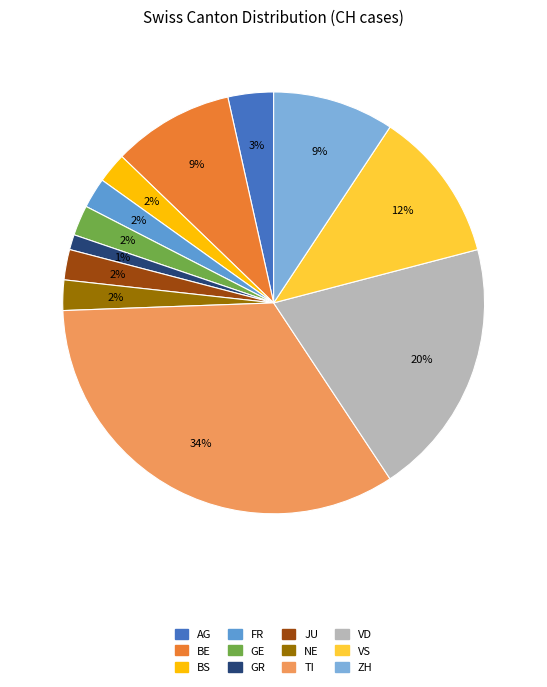

Is there a majority slice in this chart?

No